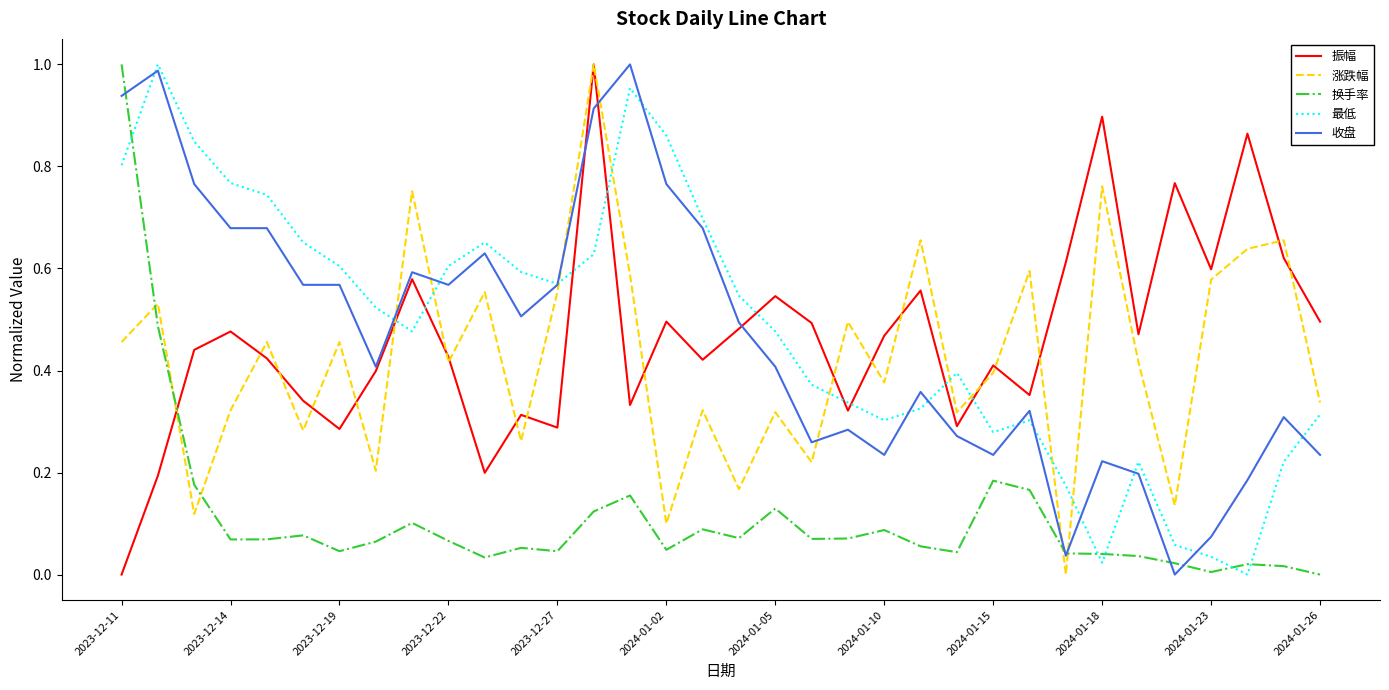

After their last crossing, which series has the higher values: 振幅 or 最低?

振幅